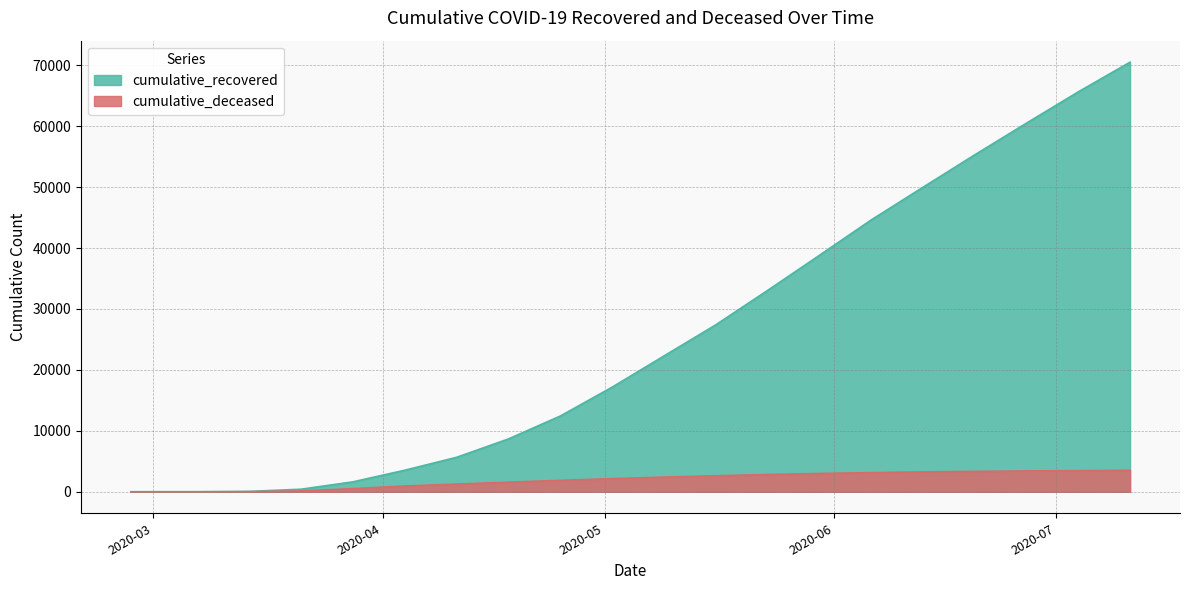

What value does the cumulative_deceased series have at 2020-07-04?

3474